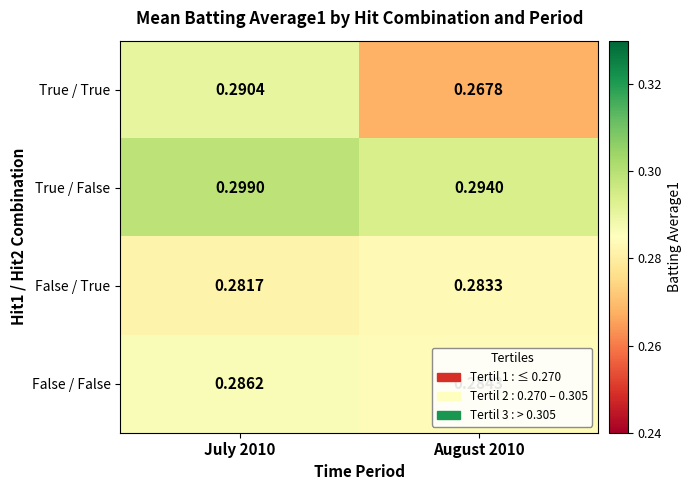

At July 2010, list the series in order from largest to smallest.

True / False, True / True, False / False, False / True